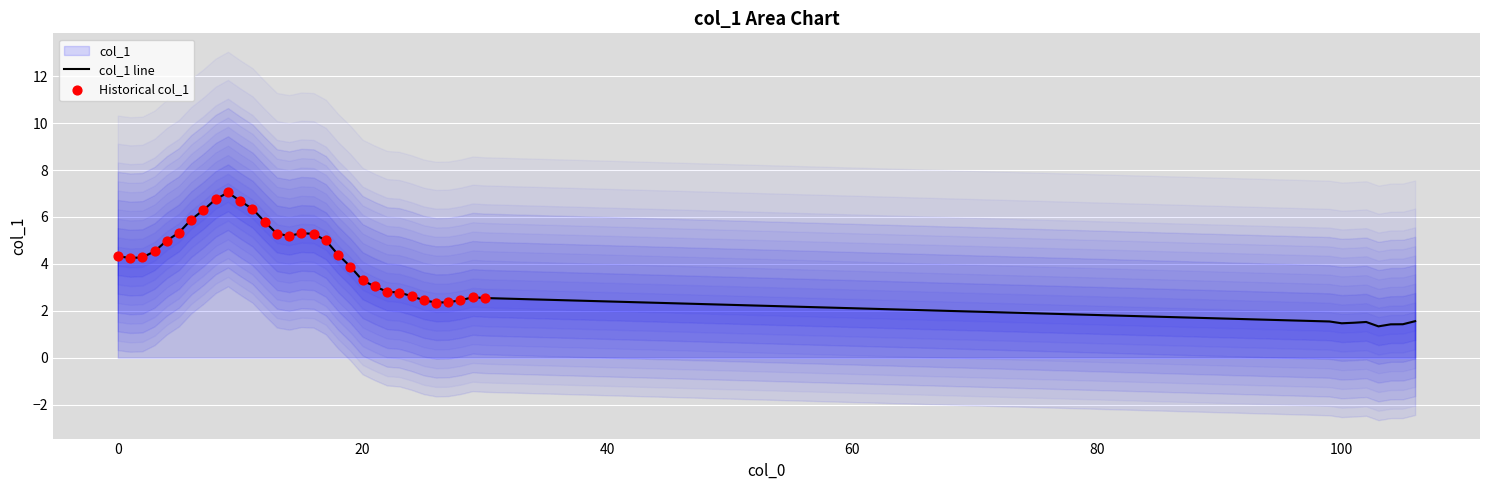

What is the highest value of the col_1 line series?

7.0